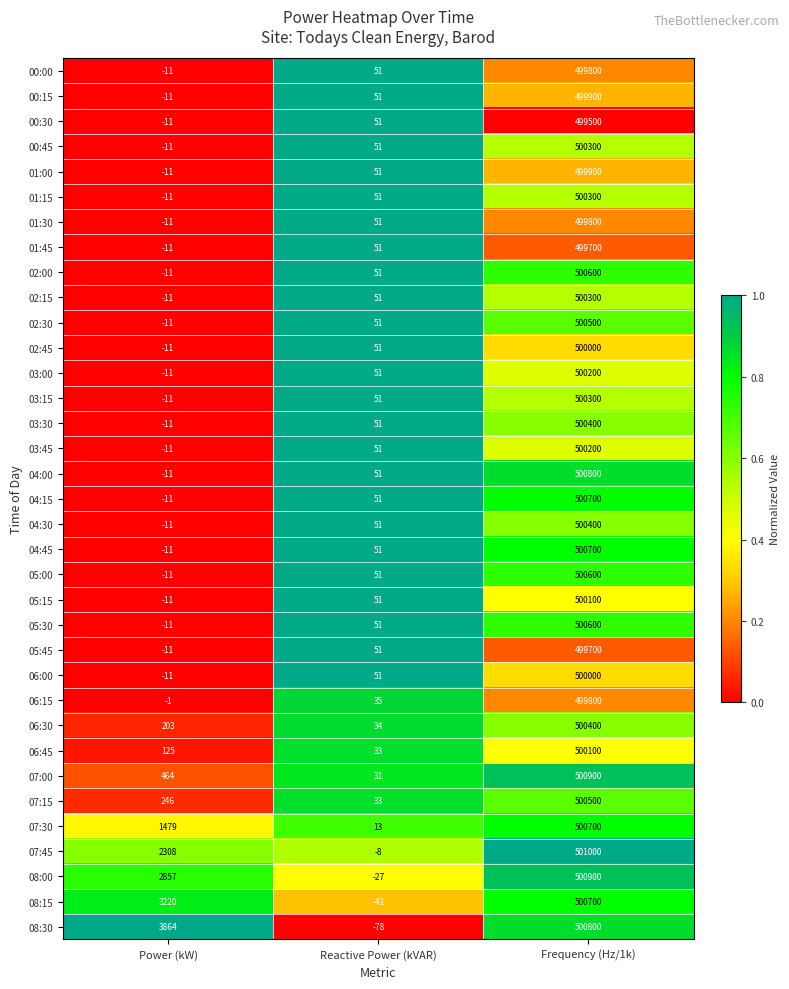

What is the difference between the 00:15 values at Frequency (Hz/1k) and Power (kW)?

499911